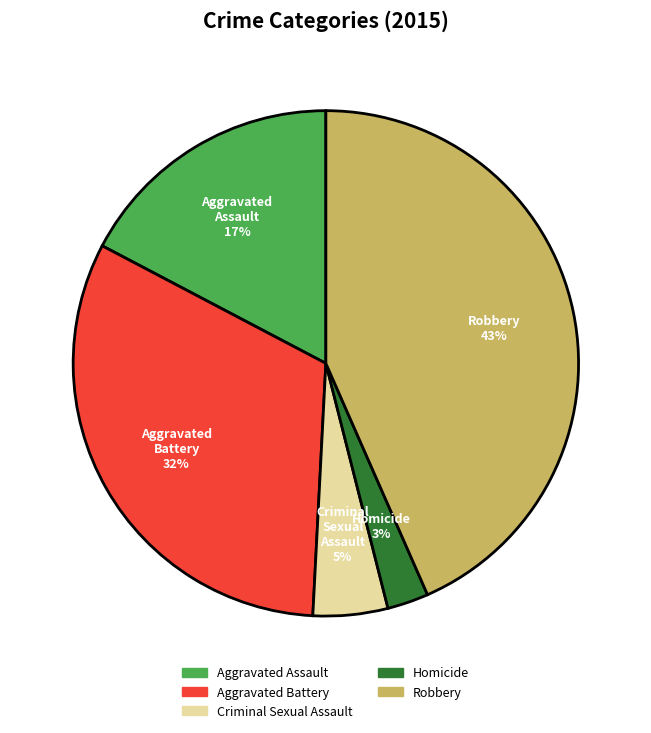

To the nearest percent, what portion does Homicide represent?

3%